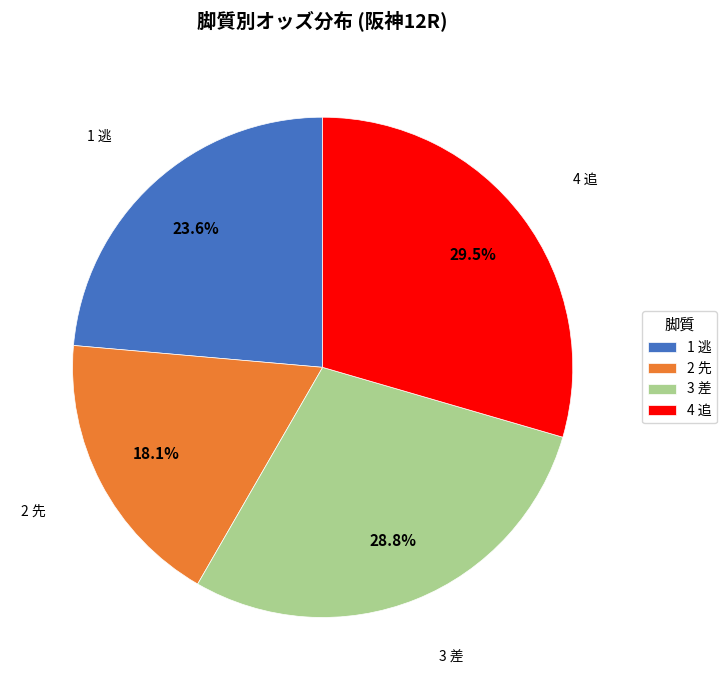

Is there any slice that represents more than half of the pie?

No